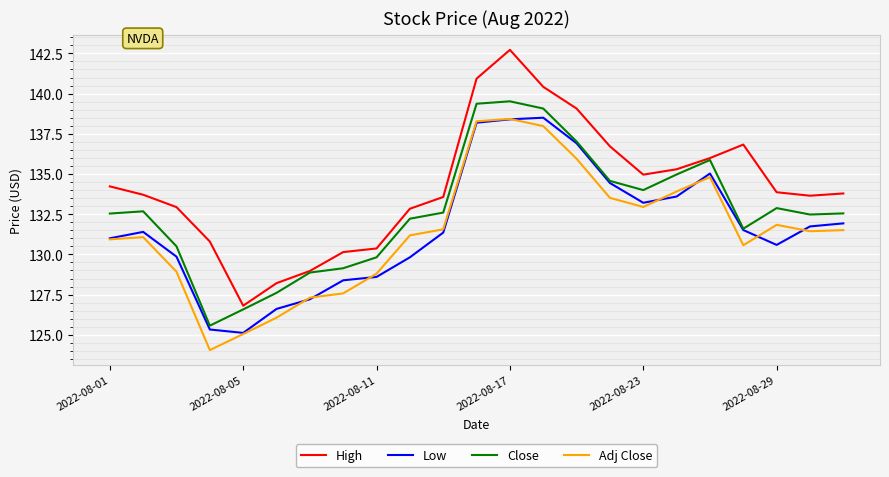

What is the maximum value shown in the chart?

142.7